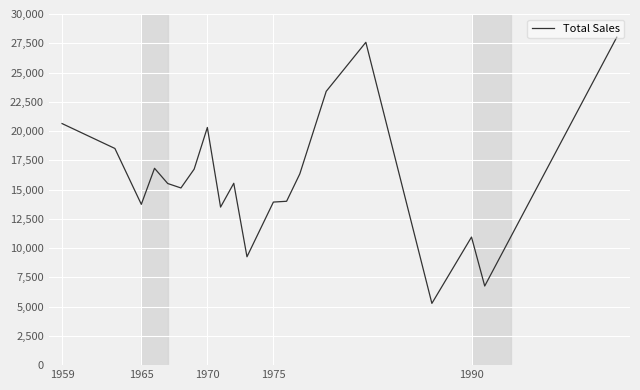

Does the chart have visible grid lines?

Yes